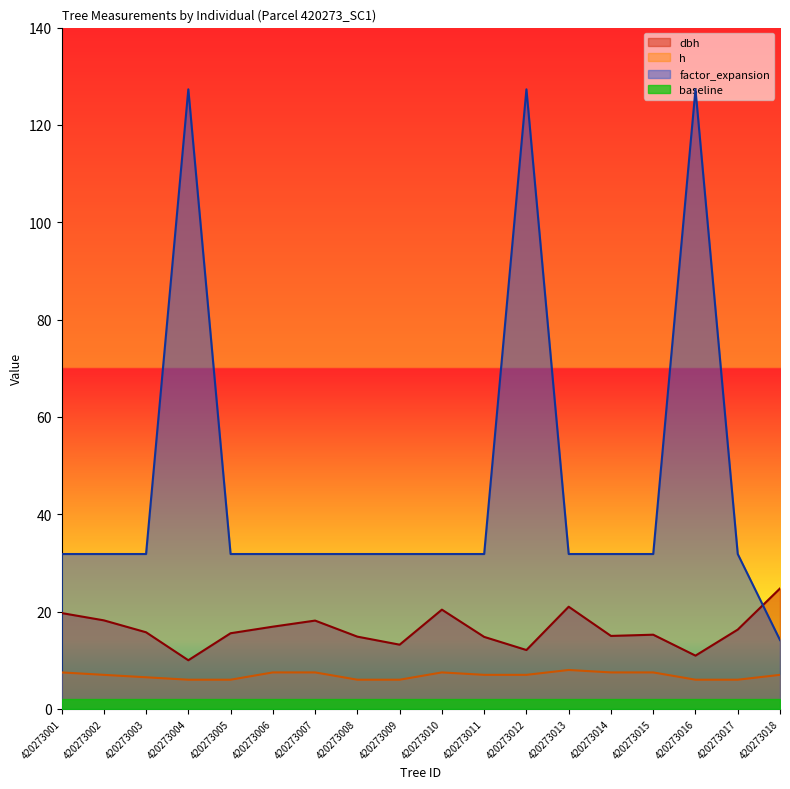

What are all the series names shown in the legend?

dbh, h, factor_expansion, baseline